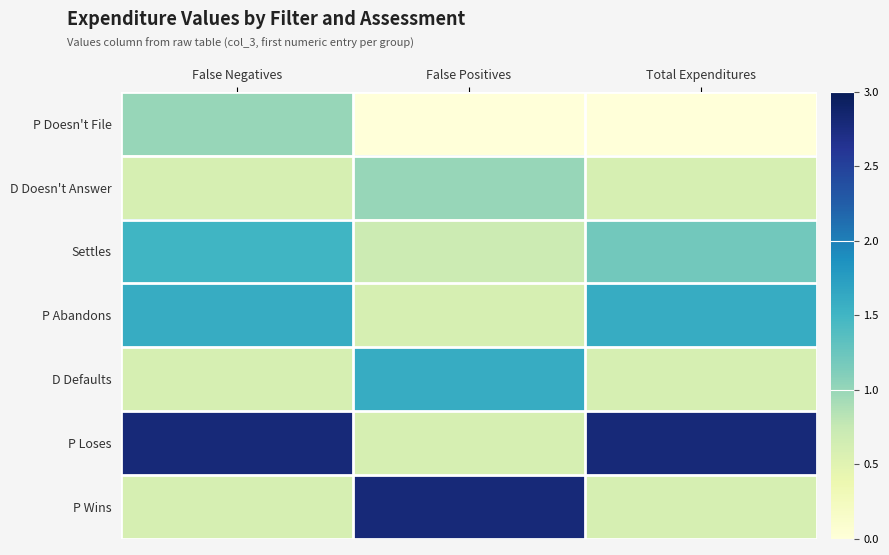

How many categories are shown in the chart?

3